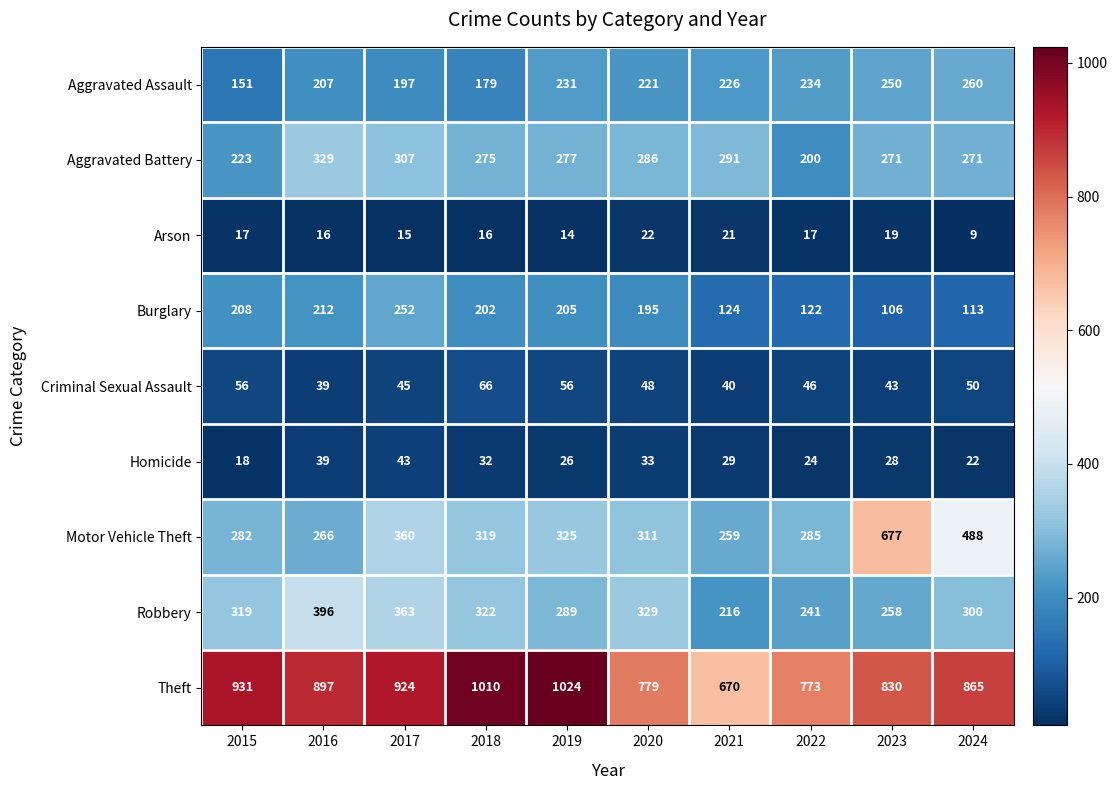

Read the Homicide value at 2018, to the nearest 10.

30